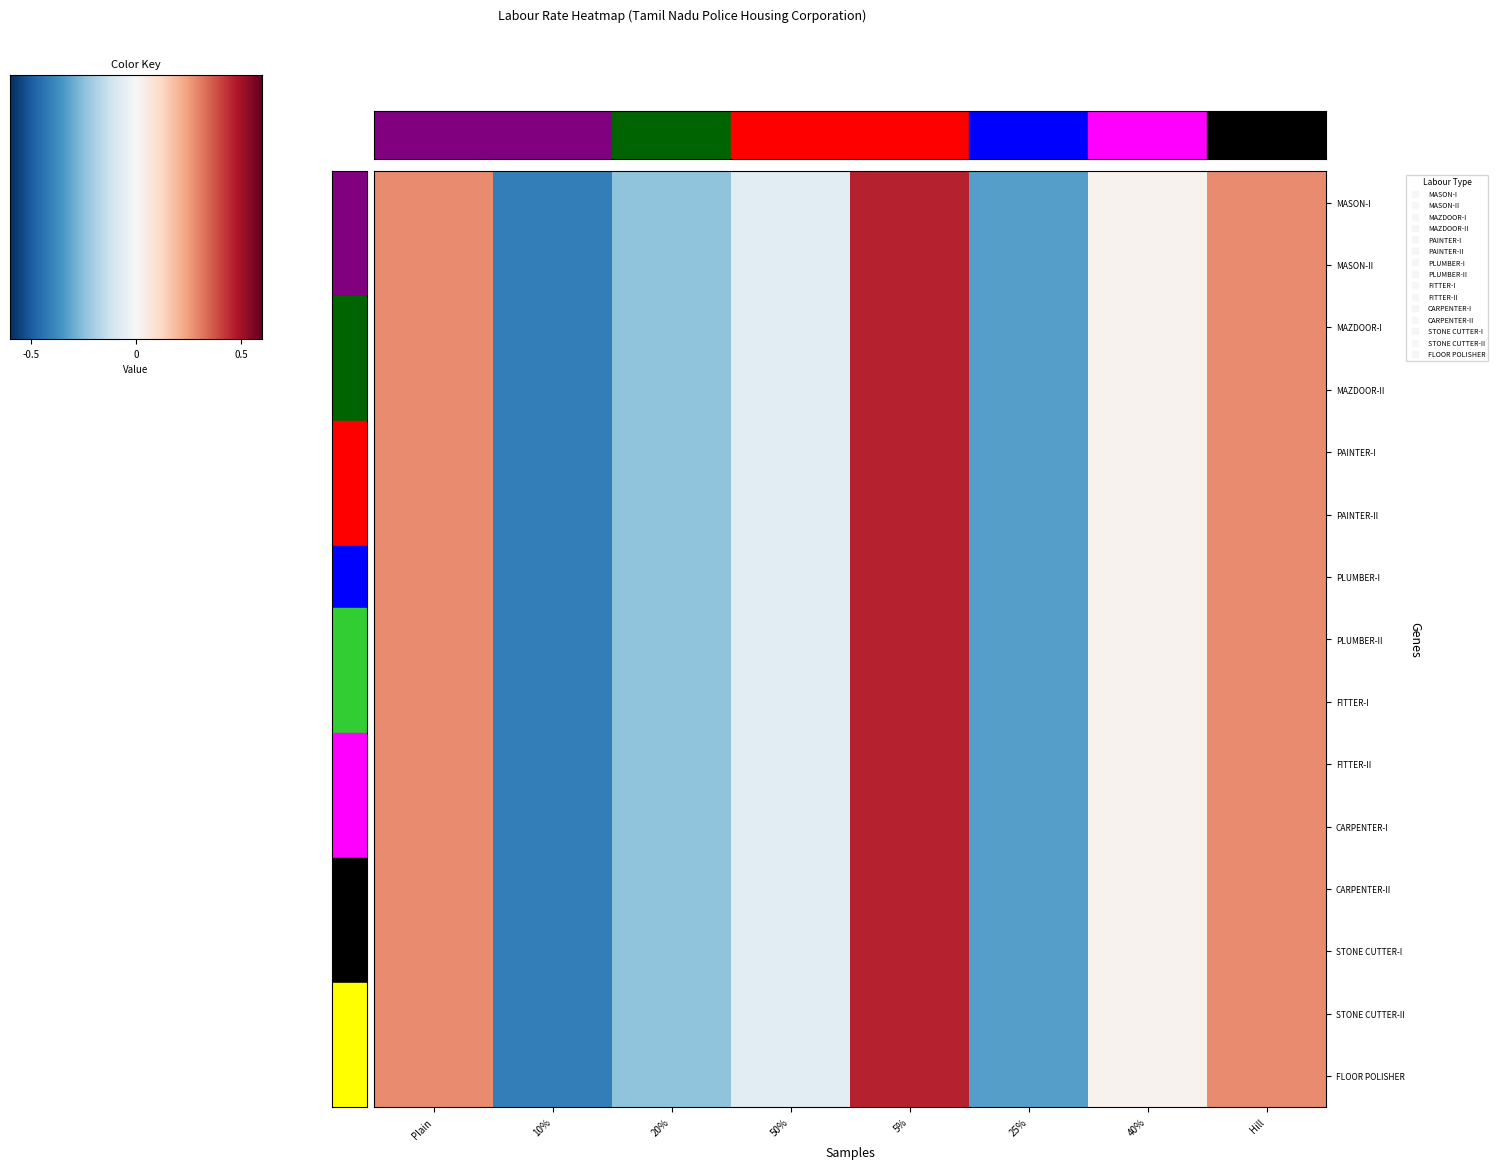

Which series has the largest range (max minus min)?

MASON-I